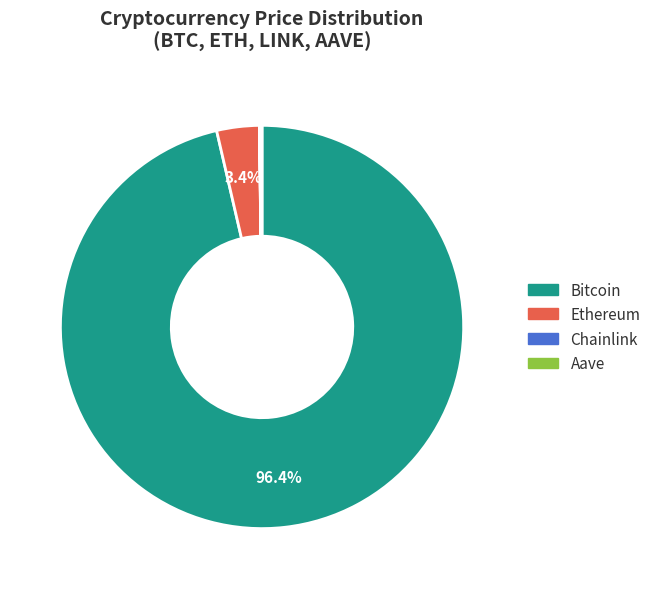

Is Bitcoin the majority of the pie?

Yes